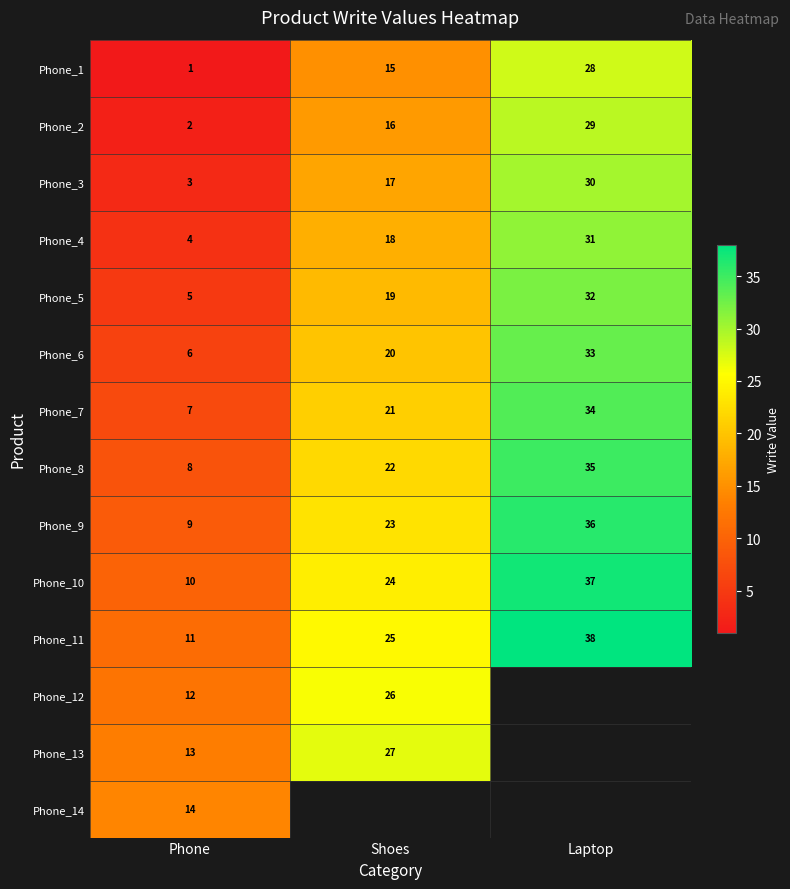

What is the highest value of the Phone_2 series?

29